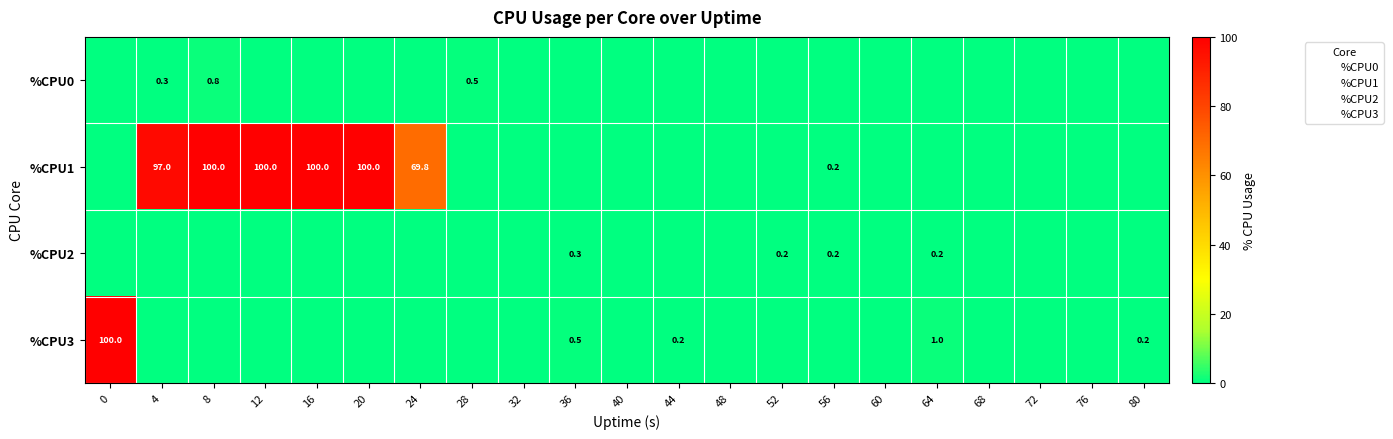

Which series has the largest total across all categories?

%CPU1